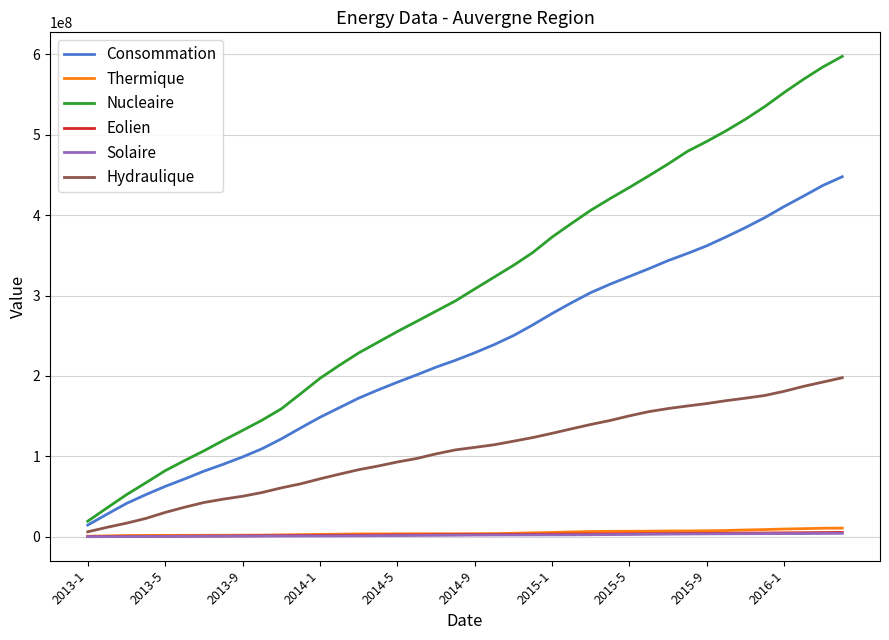

True or false: Hydraulique and Nucleaire cross at least once.

False